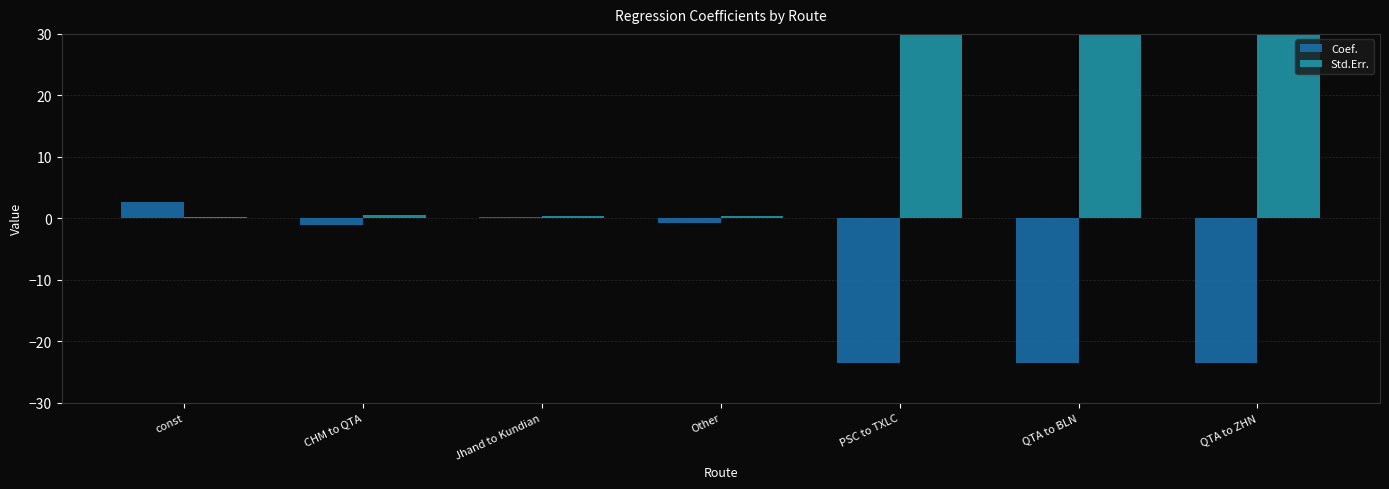

What is the average value of the Std.Err. series?

8986.0